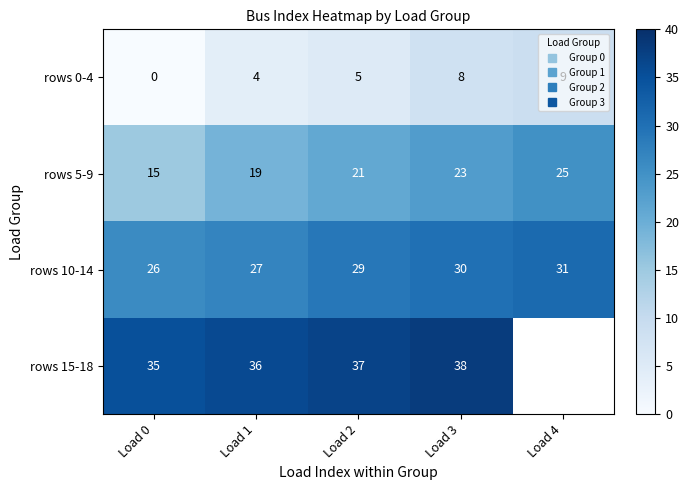

What is the sum of all rows 0-4 values?

26.0